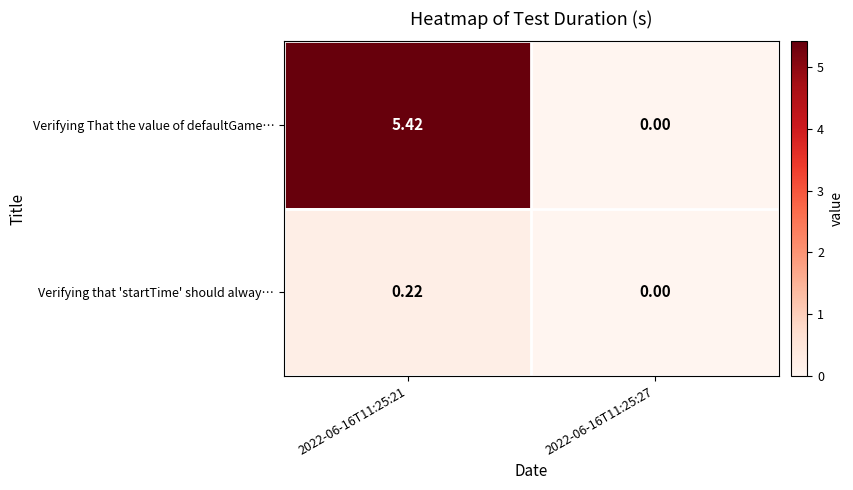

Rank the series by their maximum value, from highest to lowest.

Verifying That the value of defaultGame…, Verifying that 'startTime' should alway…